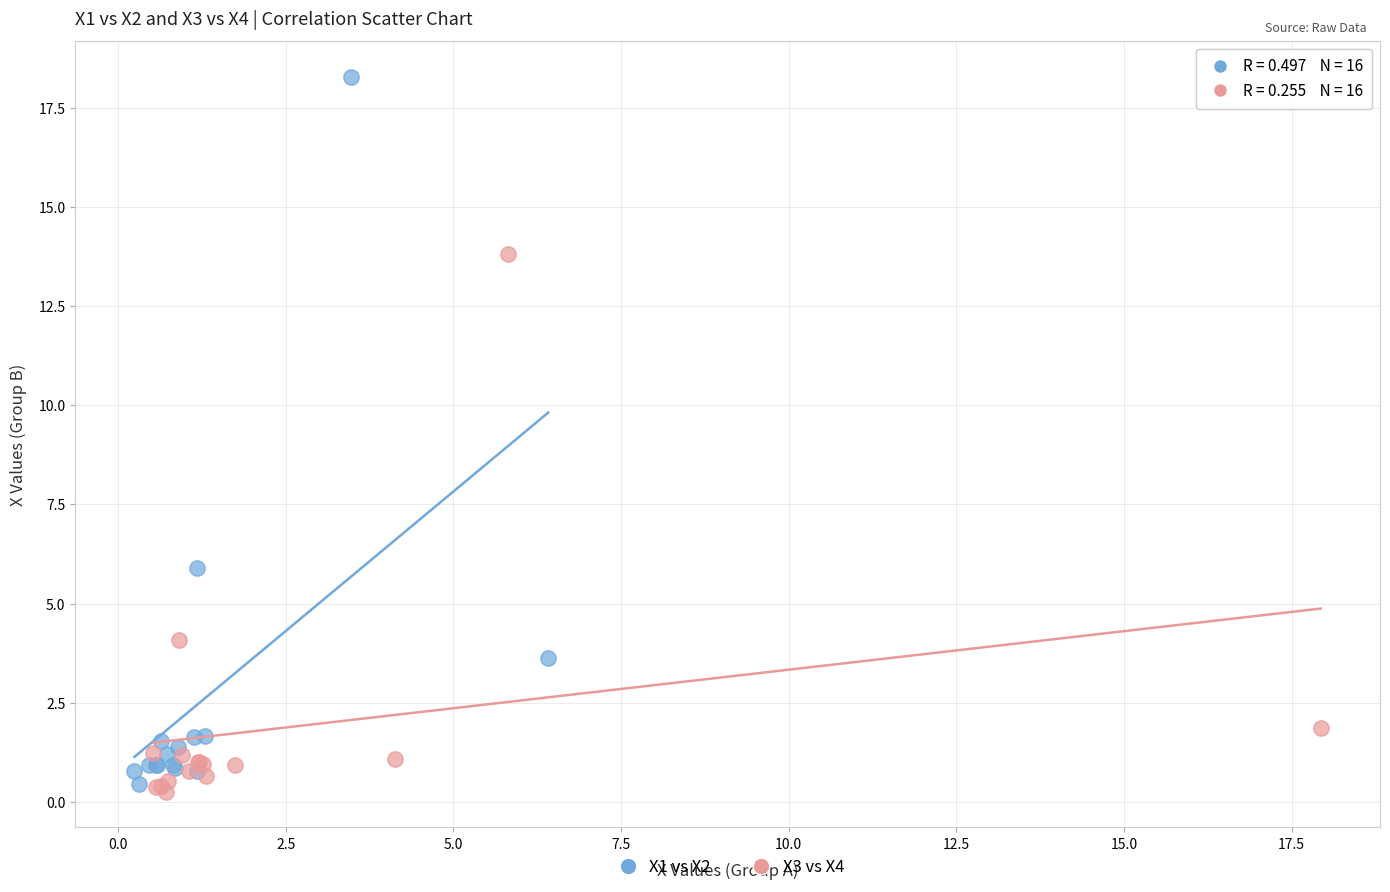

Which series reaches the maximum Y coordinate?

X1 vs X2